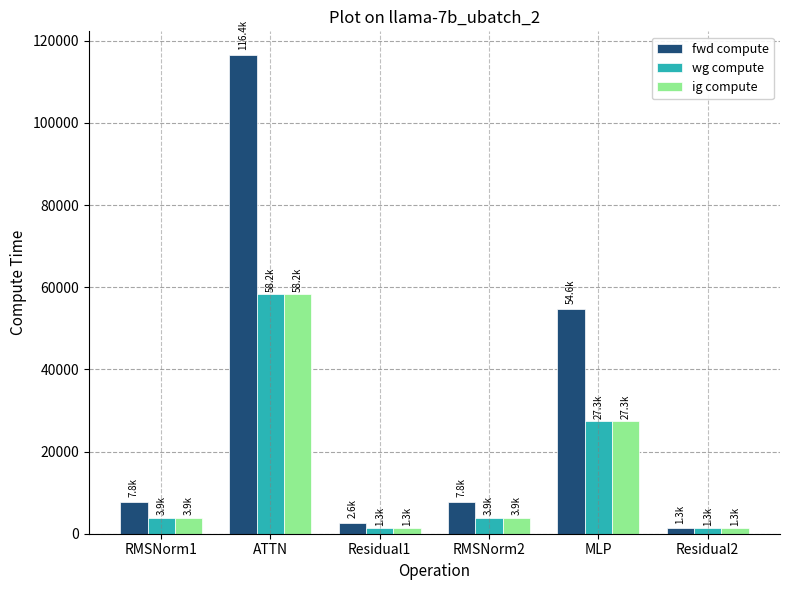

What is the minimum value for wg compute?

1314.0